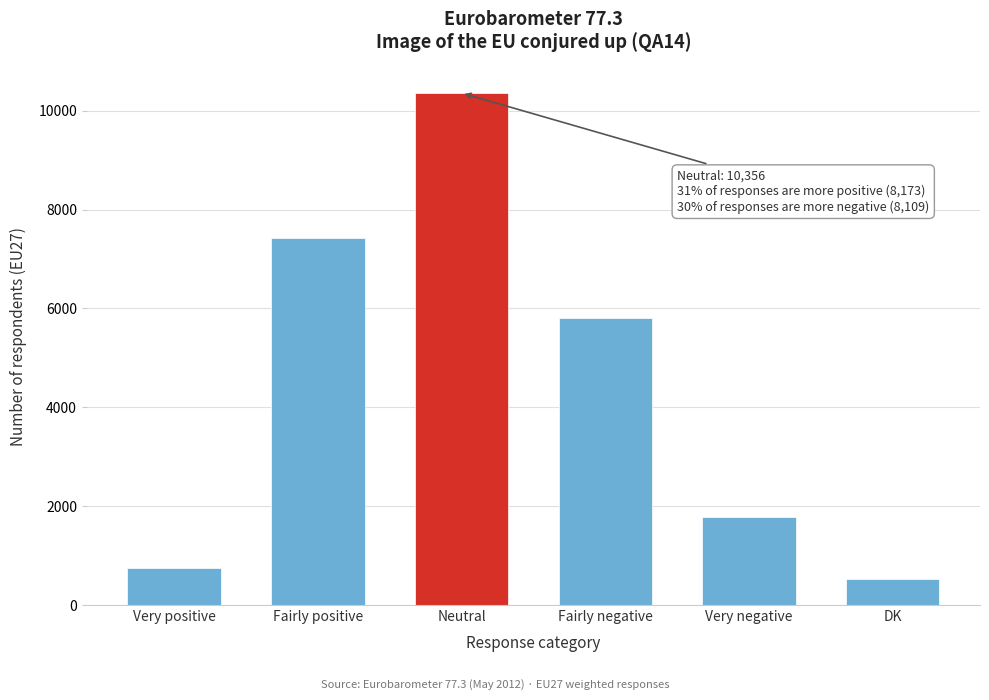

Reading left to right, extract all data points from this chart.

Very positive=750	Fairly positive=7423	Neutral=10356	Fairly negative=5808	Very negative=1778	DK=523